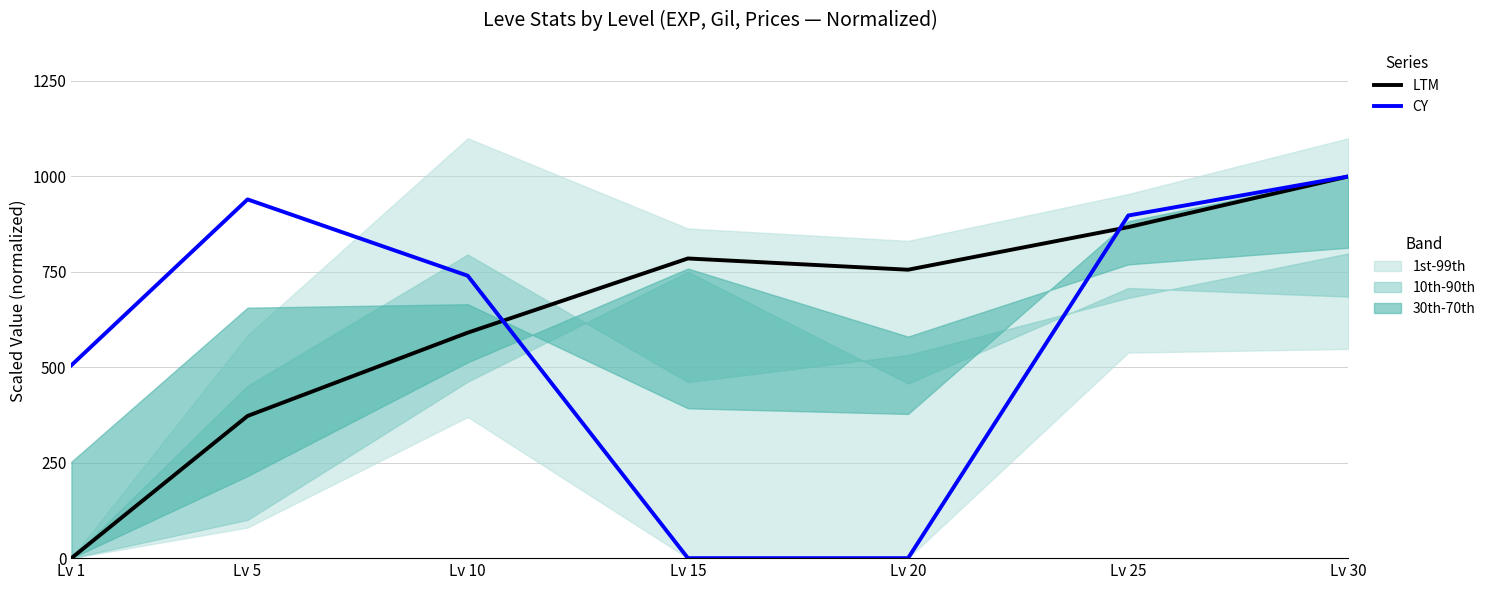

What is the approximate value of CY at Lv 30?

1000.0